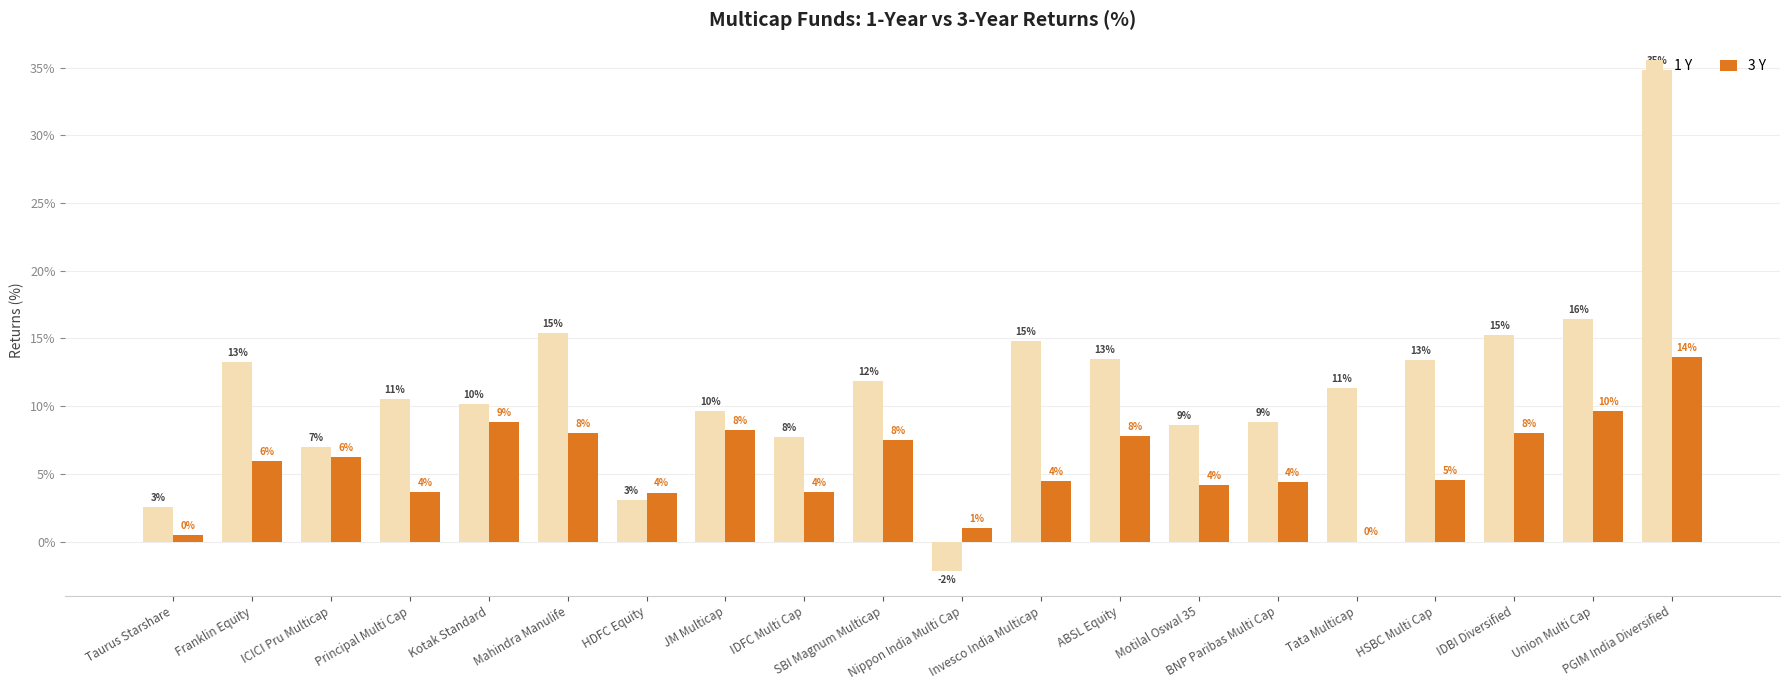

At how many categories does at least one series exceed 3?

18